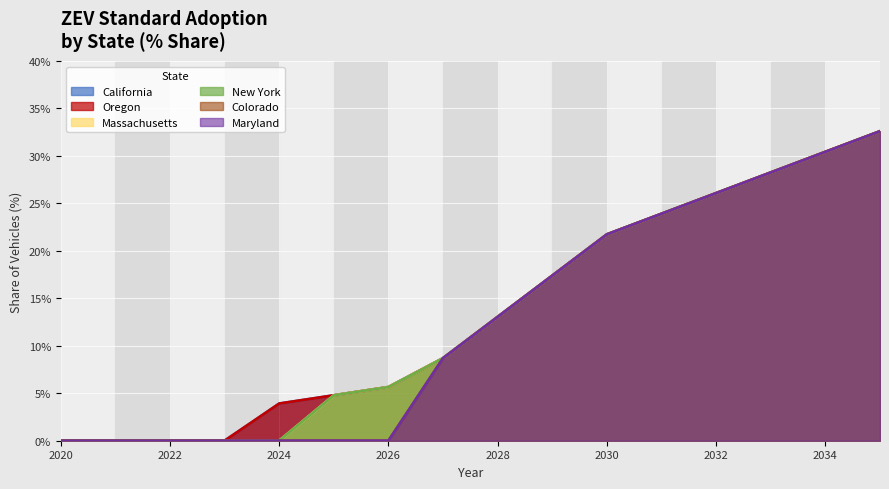

Between 2032 and 2035, which series saw the biggest shift?

California